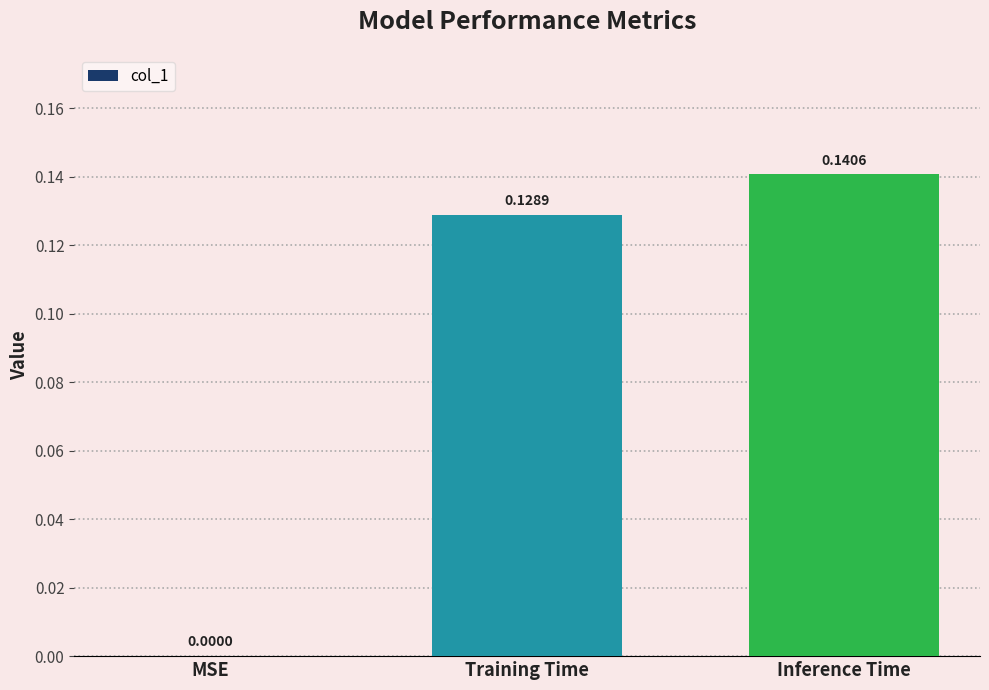

What is the sum of all values?

0.3